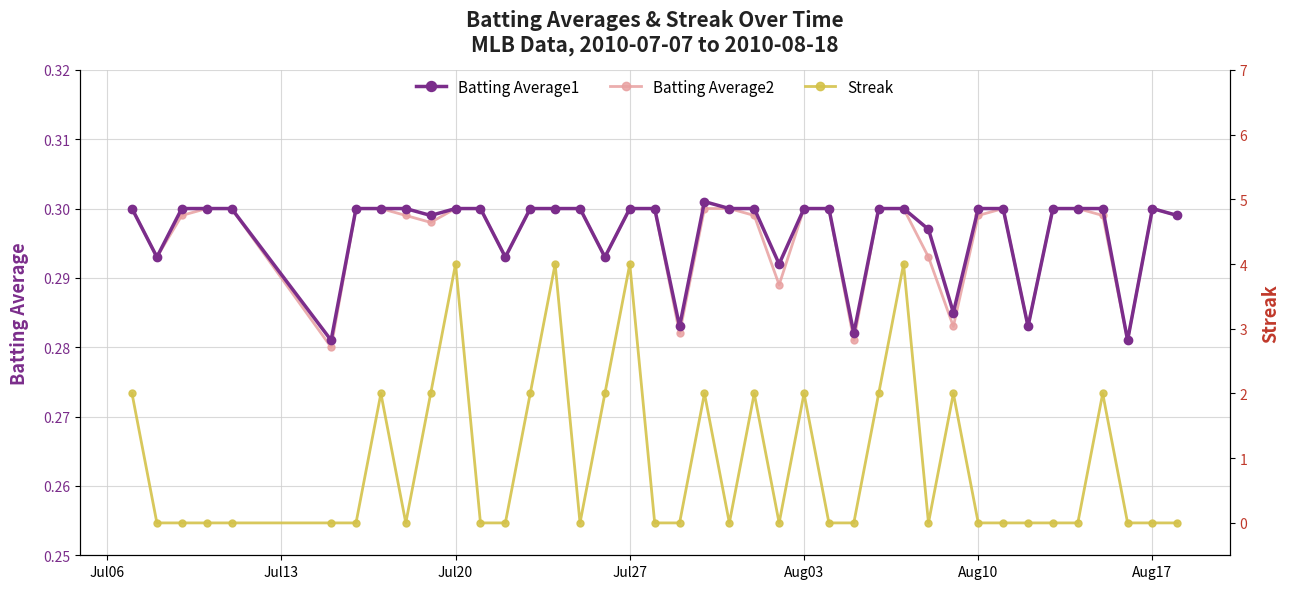

True or false: Batting Average1 and Batting Average2 cross at least once.

False